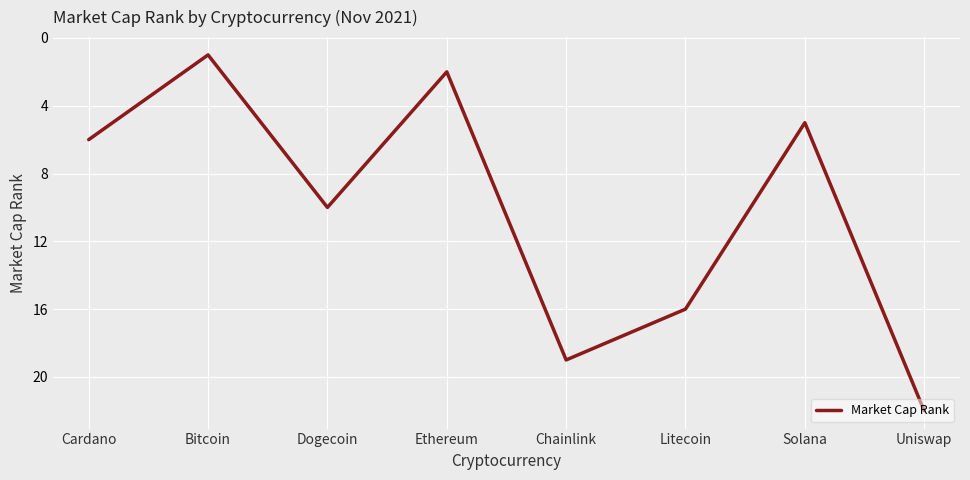

Which label corresponds to the smallest value in the chart?

Bitcoin